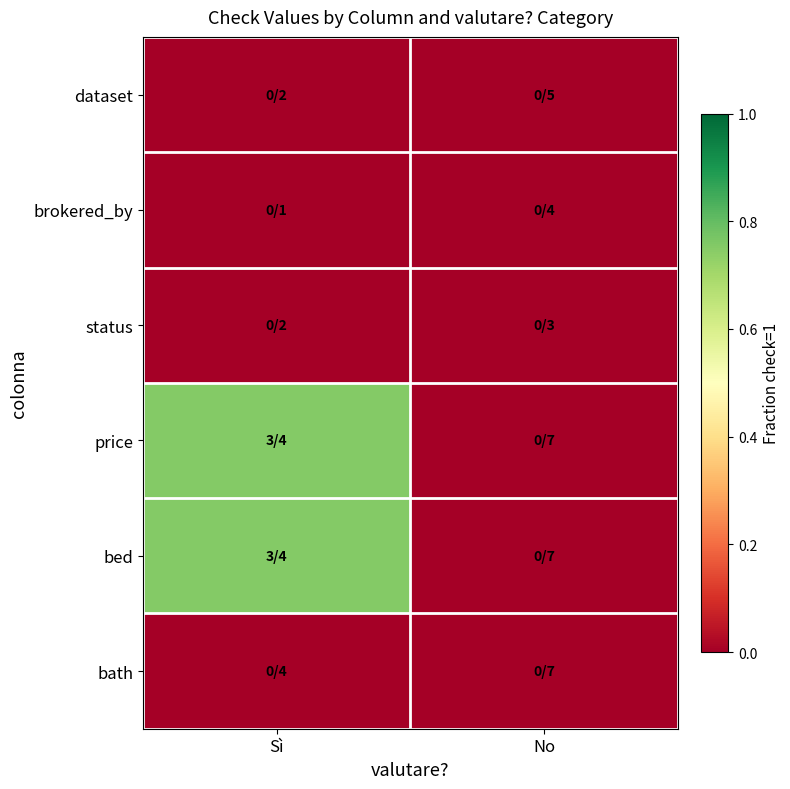

How many series are shown in this chart?

6